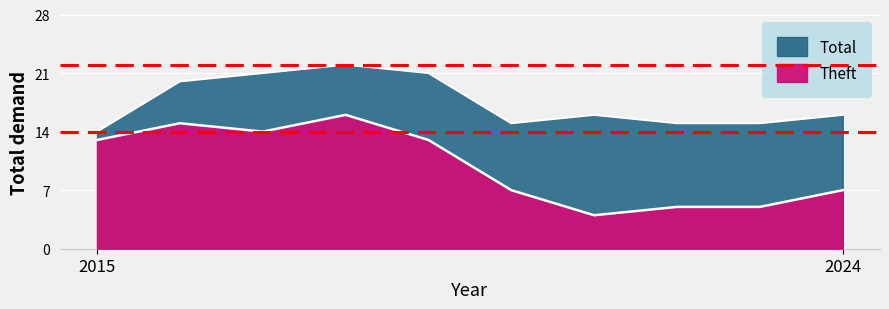

True or false: Theft and Total intersect in this chart.

False